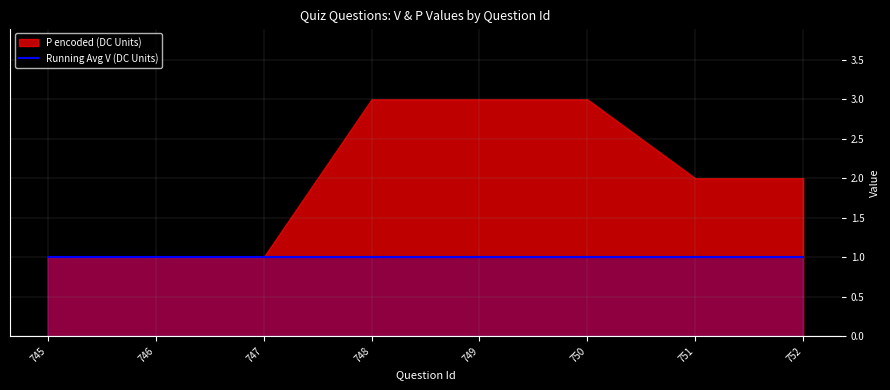

What is the greatest value displayed?

3